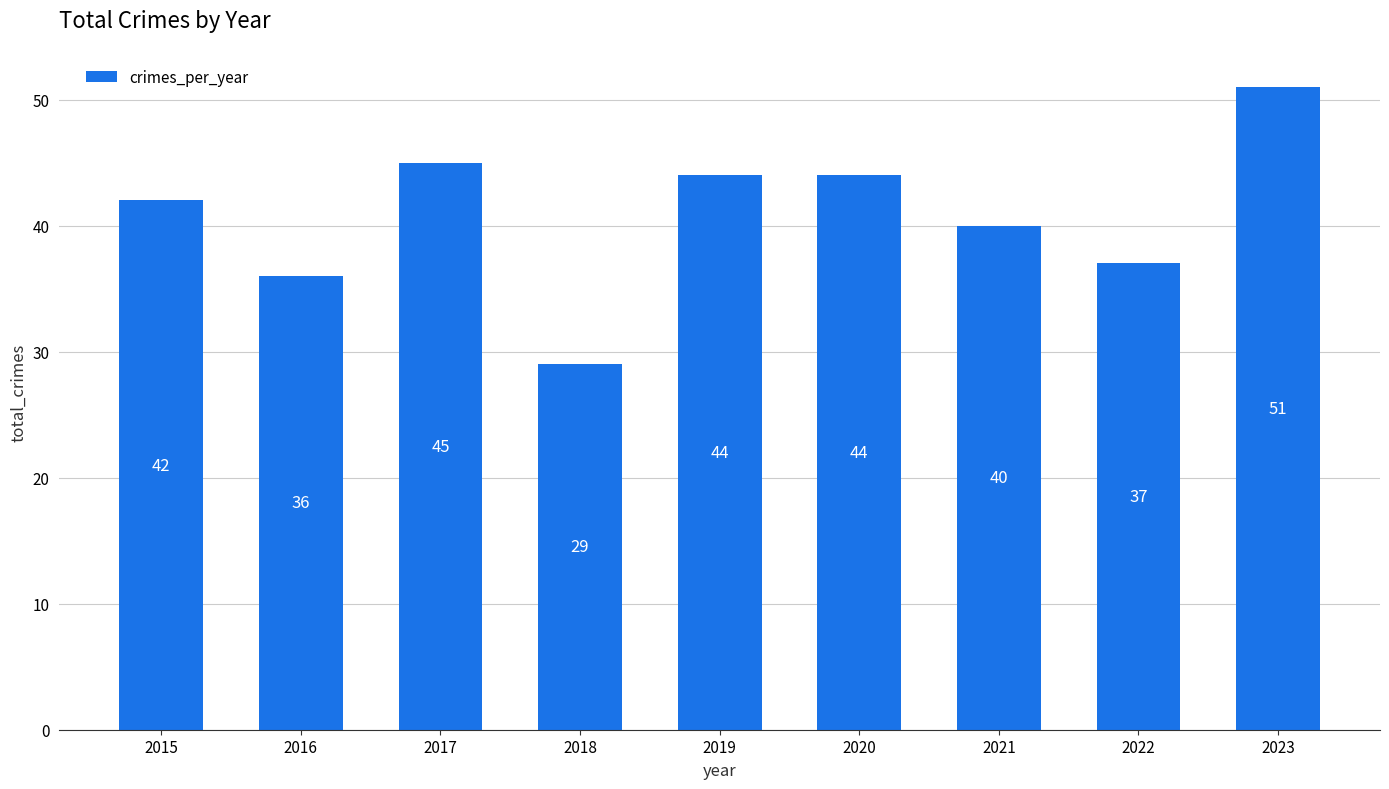

What is the sum of all values?

368